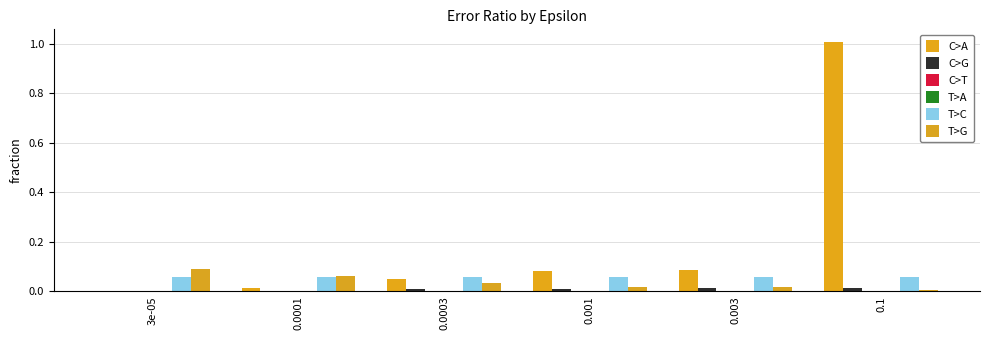

Does the chart contain stacked bars?

No